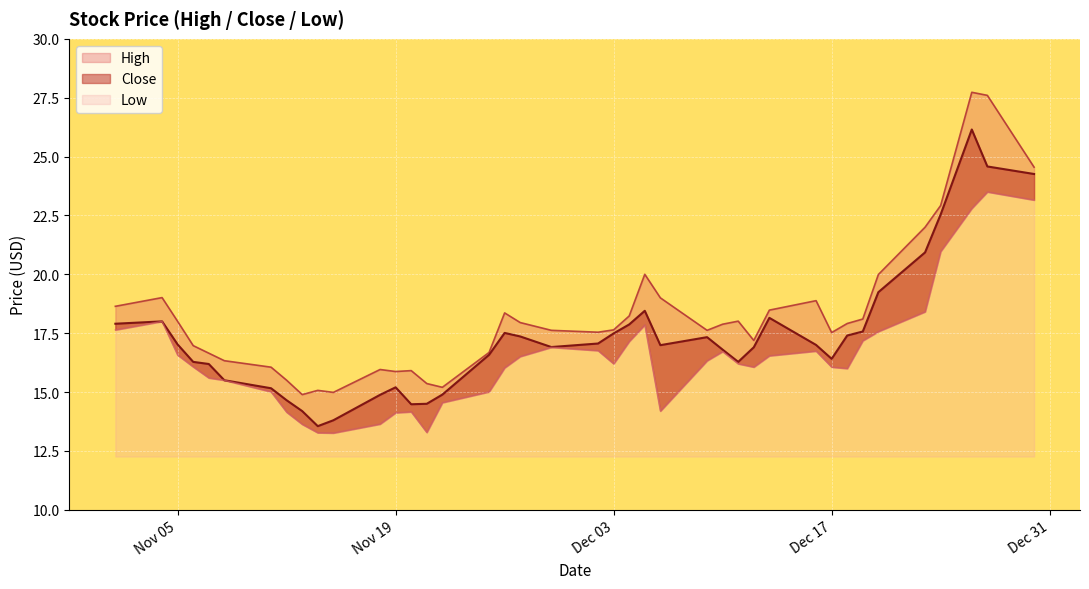

Where is the first local minimum for Low?

2019-11-15